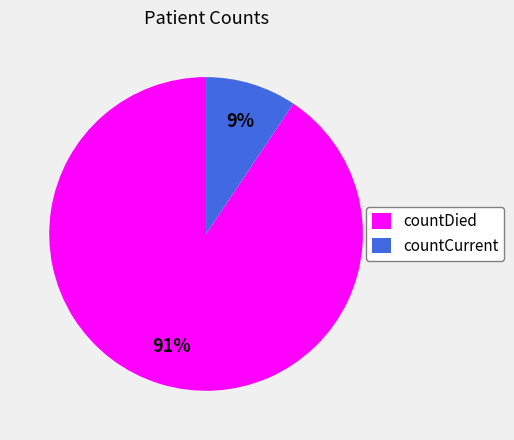

To the nearest percent, what percentage of the pie is countCurrent?

9%